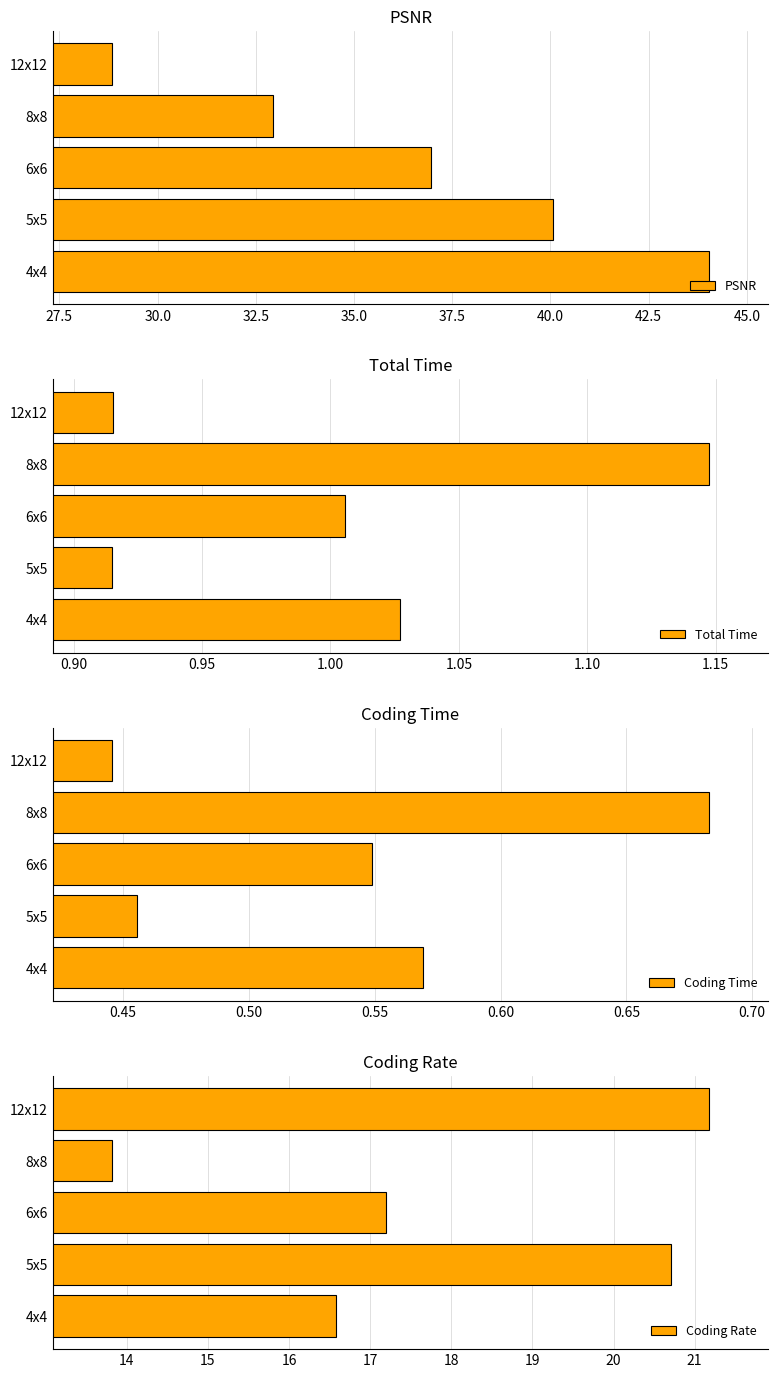

Which category has the lowest value in the PSNR series?

12x12